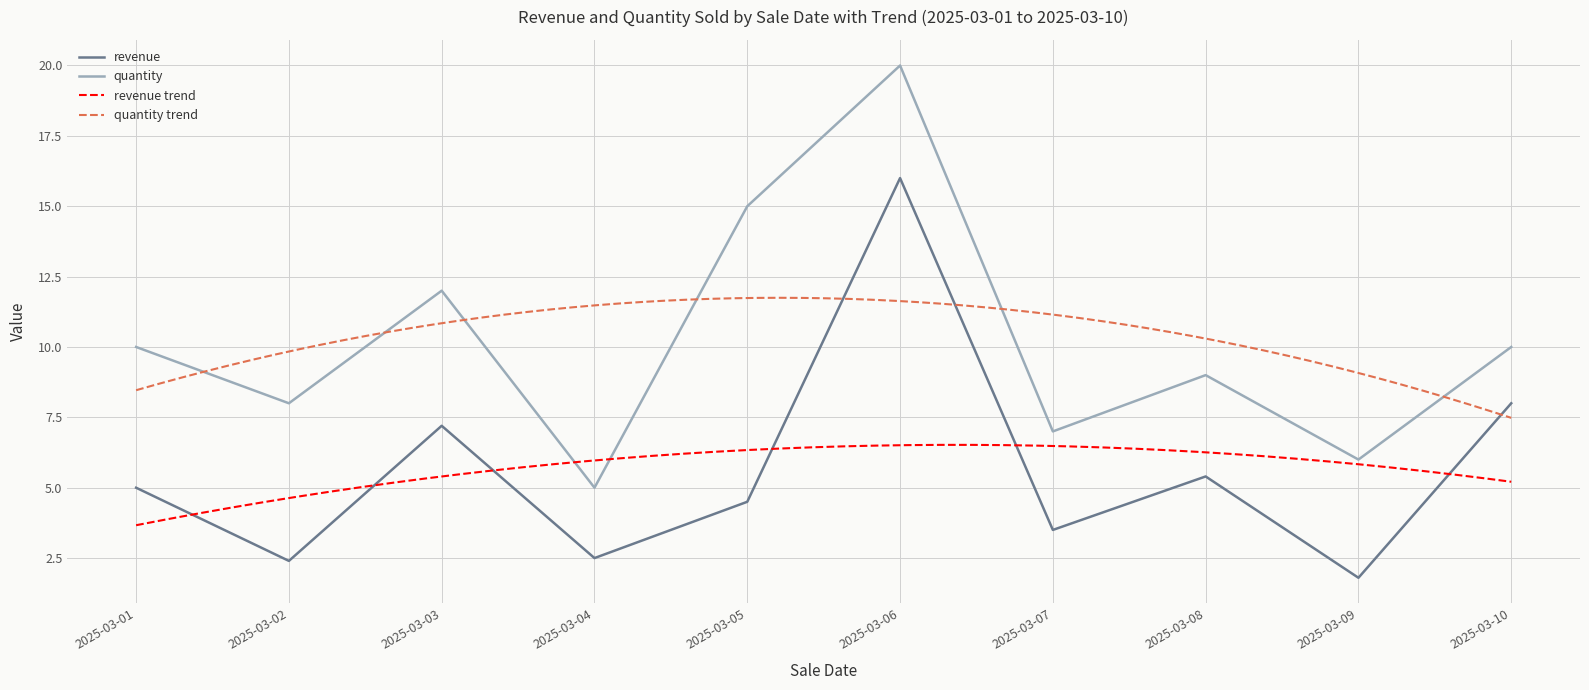

Rank the series by their average value, from lowest to highest.

revenue, quantity